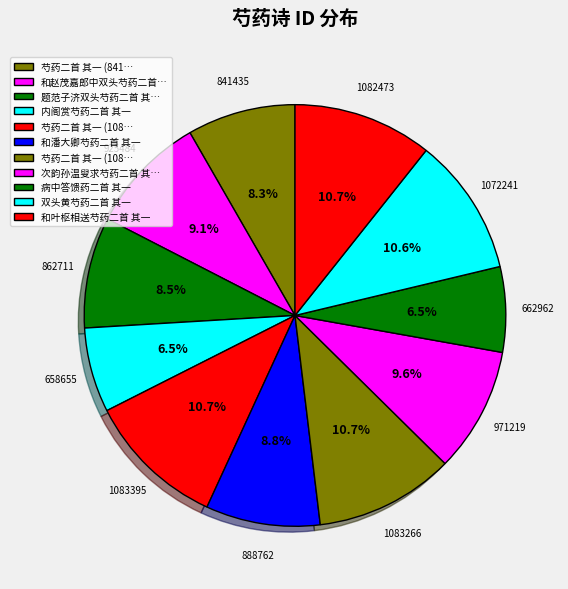

Between 971219 and 841435, which is larger?

971219